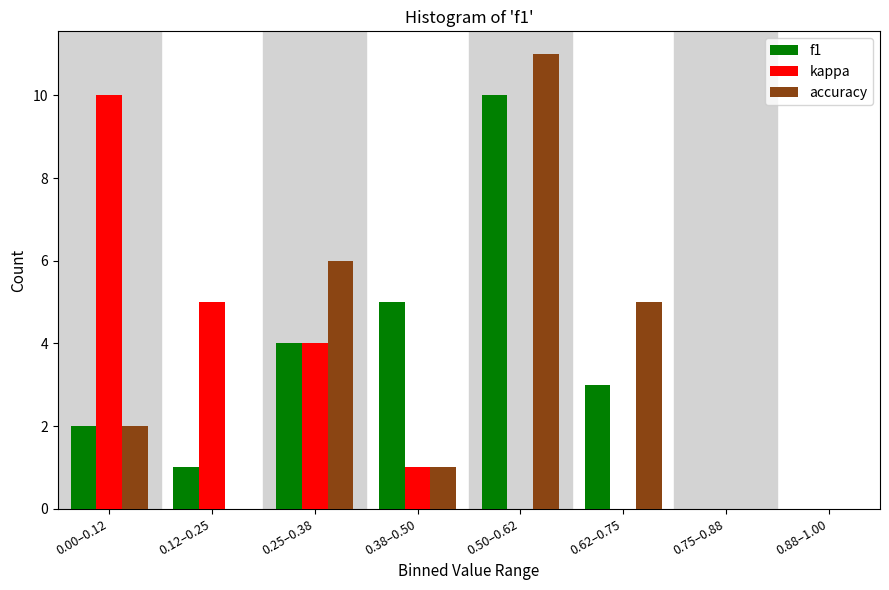

Reading left to right, list all the values displayed in this chart.

f1: 0.00–0.12=2	0.12–0.25=1	0.25–0.38=4	0.38–0.50=5	0.50–0.62=10	0.62–0.75=3	0.75–0.88=0	0.88–1.00=0
kappa: 0.00–0.12=10	0.12–0.25=5	0.25–0.38=4	0.38–0.50=1	0.50–0.62=0	0.62–0.75=0	0.75–0.88=0	0.88–1.00=0
accuracy: 0.00–0.12=2	0.12–0.25=0	0.25–0.38=6	0.38–0.50=1	0.50–0.62=11	0.62–0.75=5	0.75–0.88=0	0.88–1.00=0